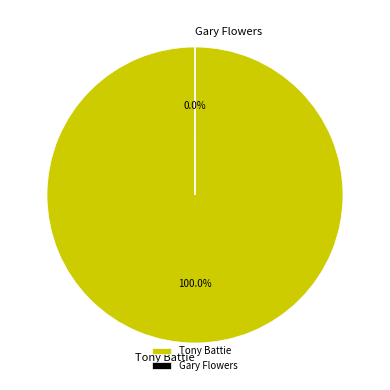

To the nearest percent, what is the difference between the largest and smallest slice percentages?

100%